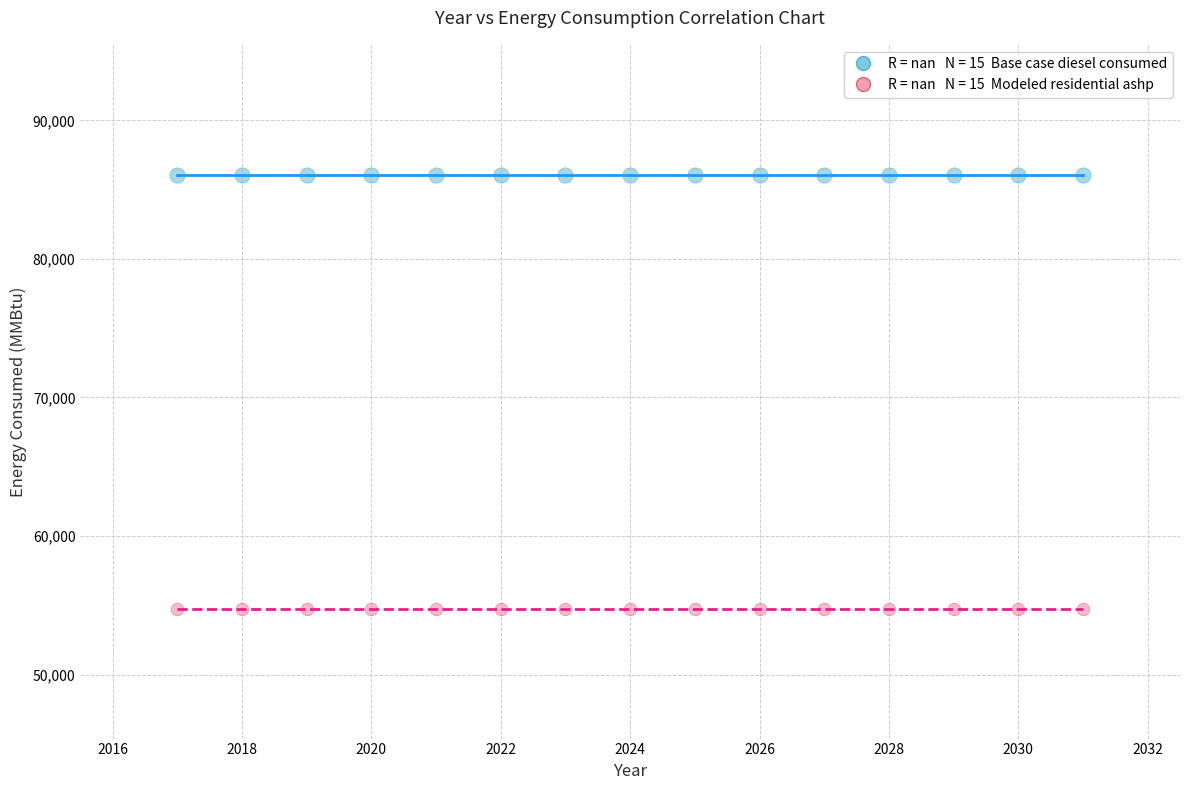

Count the number of points in this scatter plot.

30